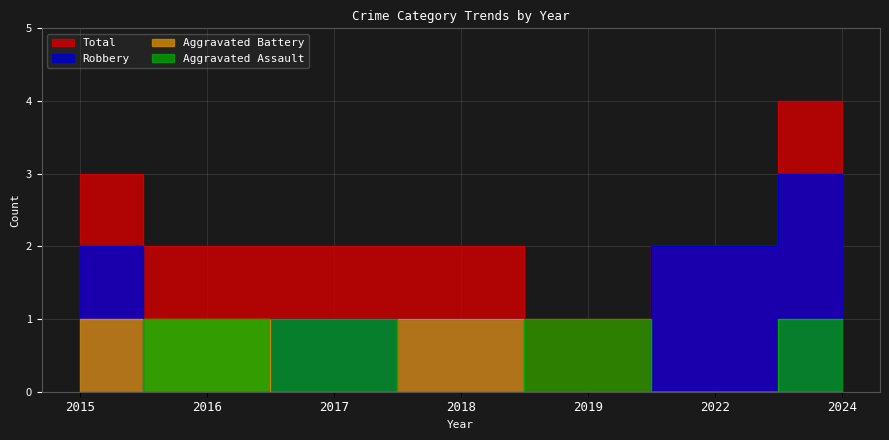

What is the difference between the maximum and minimum values in the Aggravated Assault series?

1